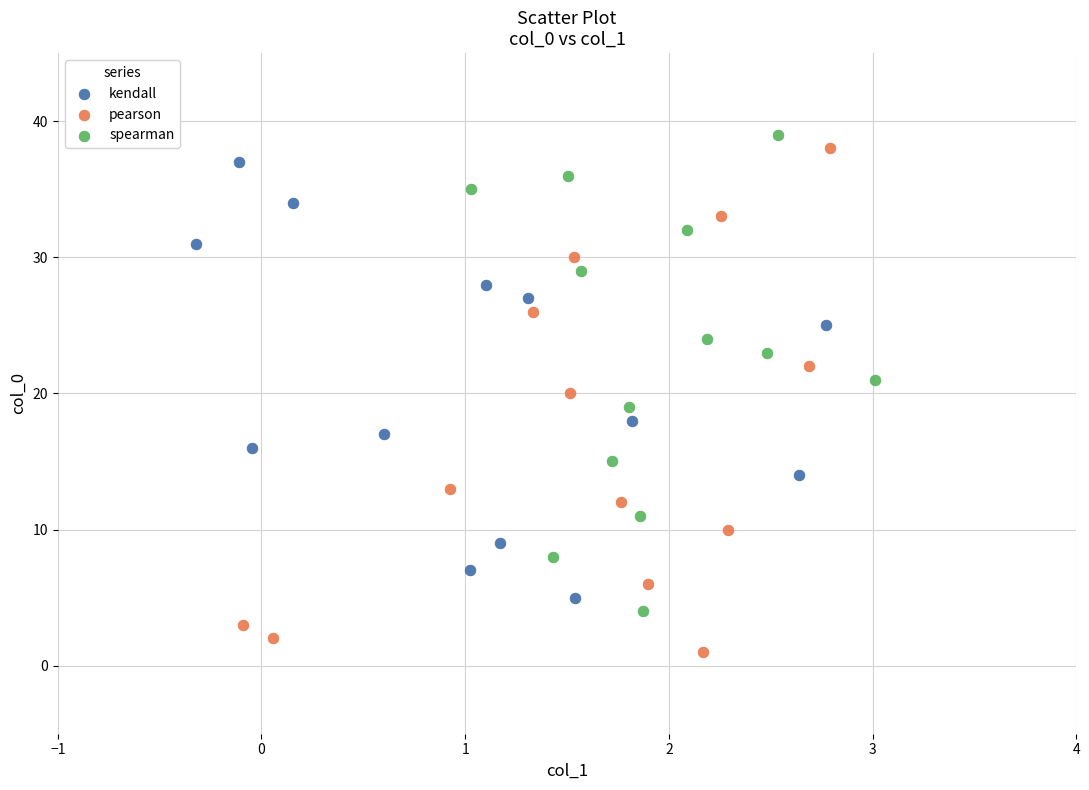

Which series contains the lowest Y value?

pearson